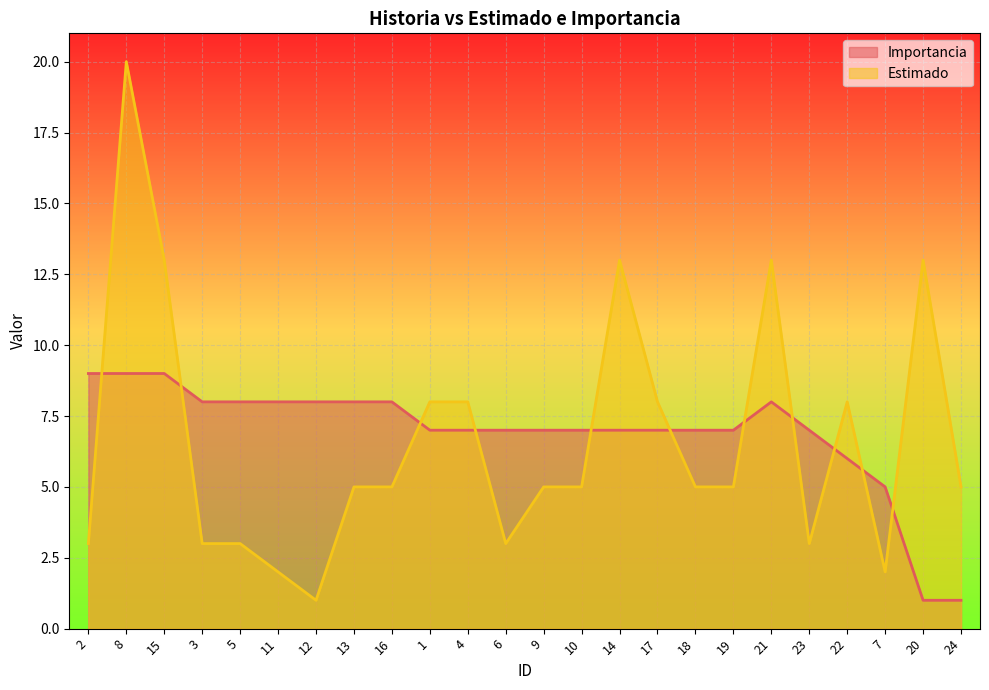

True or false: Estimado and Importancia intersect in this chart.

True